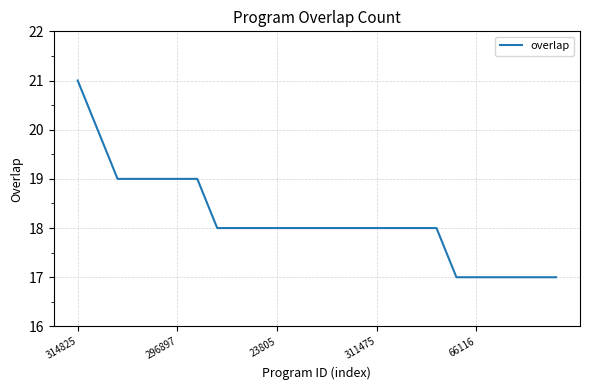

What is the difference between the maximum and minimum values?

4